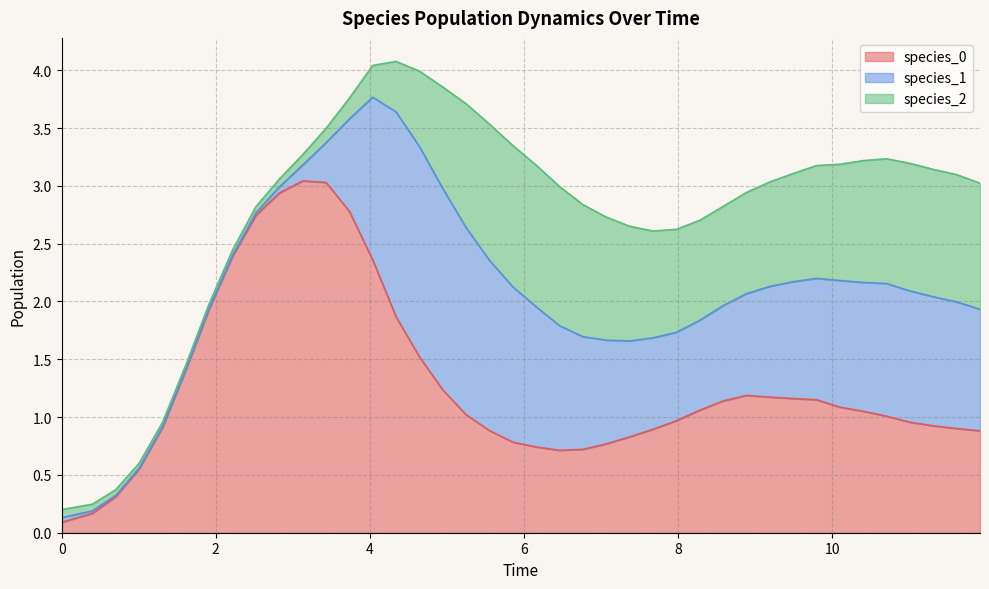

Between 30 and 29, which is larger?

29